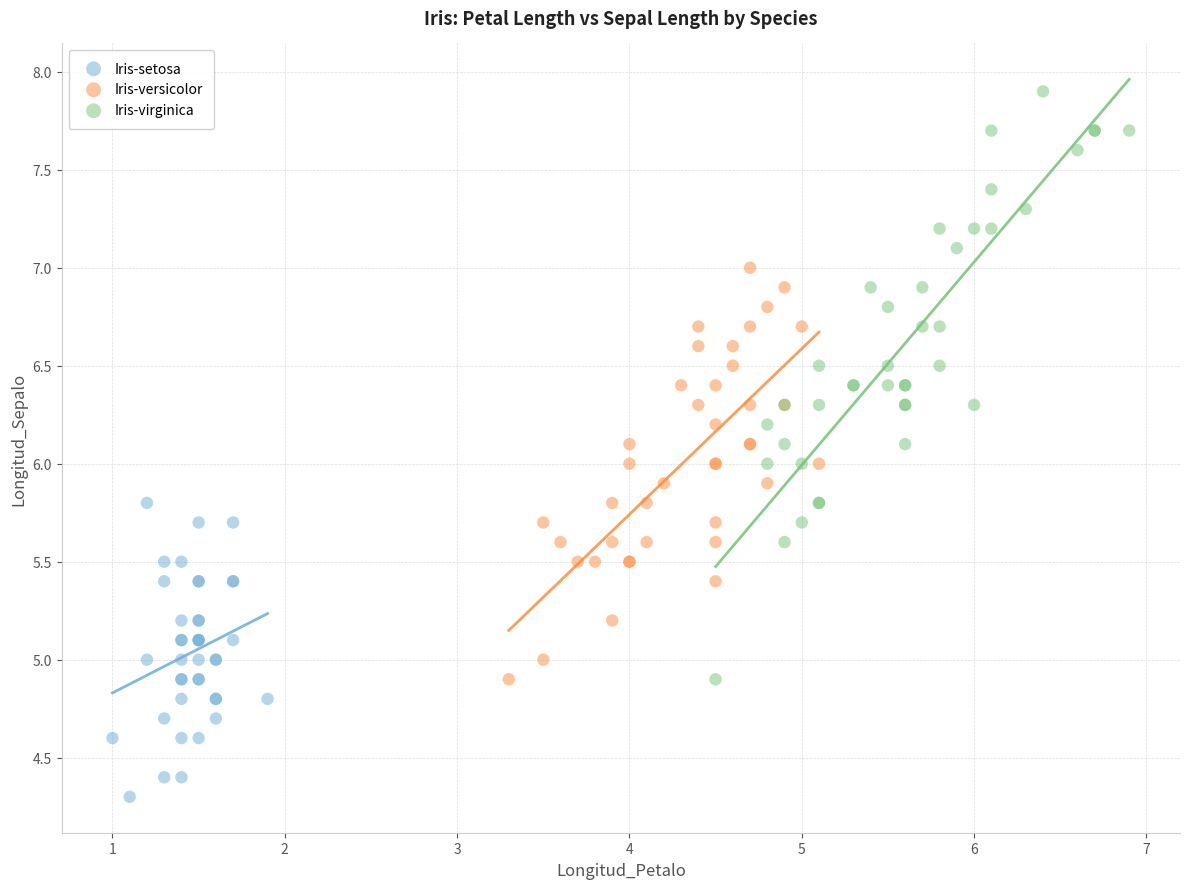

Which series reaches the maximum Y coordinate?

Iris-virginica